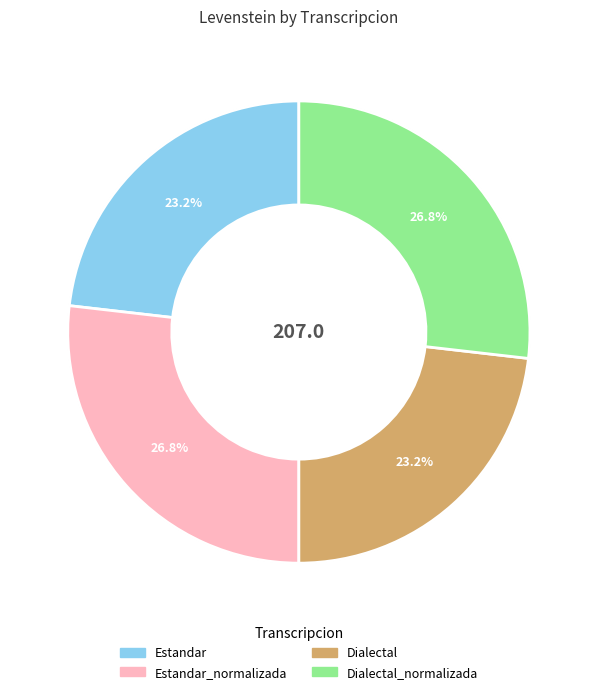

How many segments does this pie chart have?

4